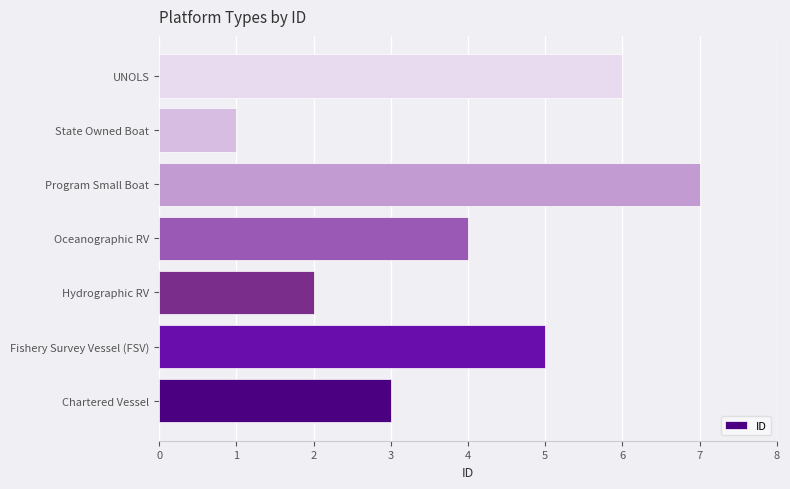

List the labels in order of value, largest first.

Program Small Boat, UNOLS, Fishery Survey Vessel (FSV), Oceanographic RV, Chartered Vessel, Hydrographic RV, State Owned Boat